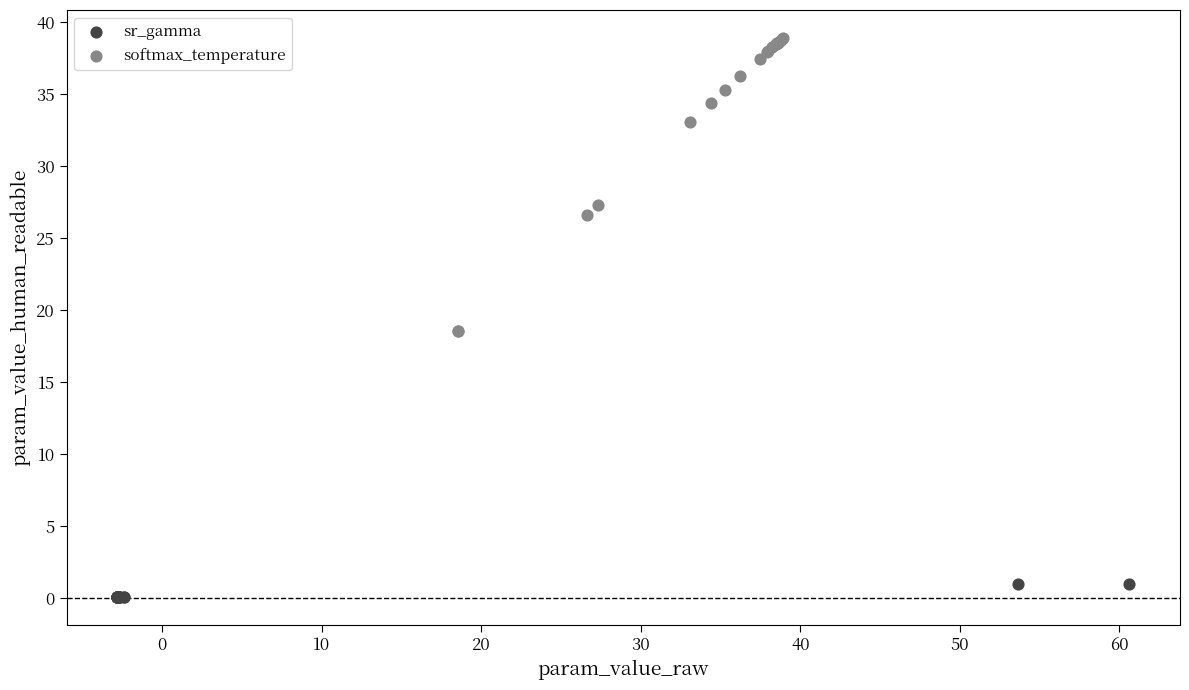

Which series has the widest spread of Y values?

softmax_temperature